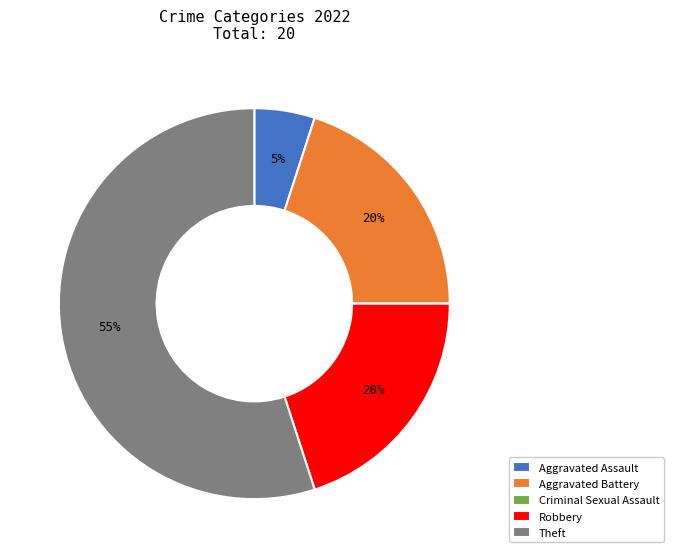

Between Aggravated Assault and Robbery, which is larger?

Robbery